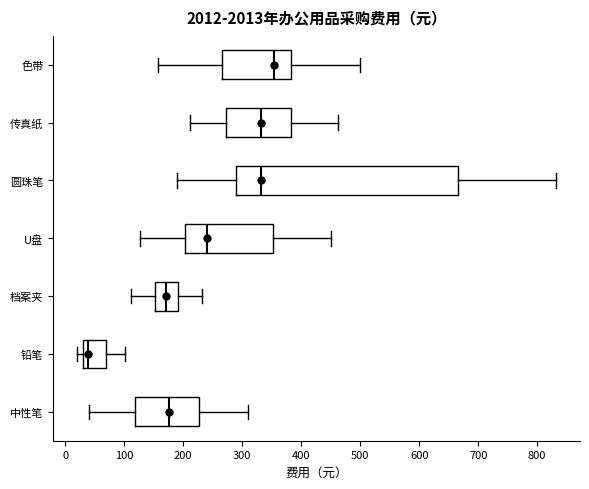

Which box's median line is the furthest to the left?

铅笔